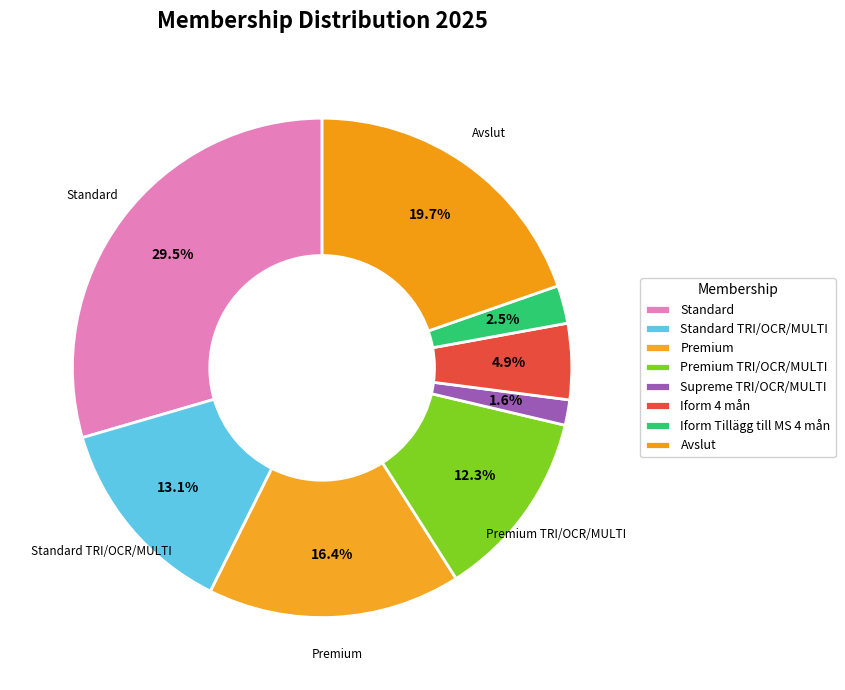

The Iform Tillägg till MS 4 mån slice represents 2% of the pie. True or false?

True